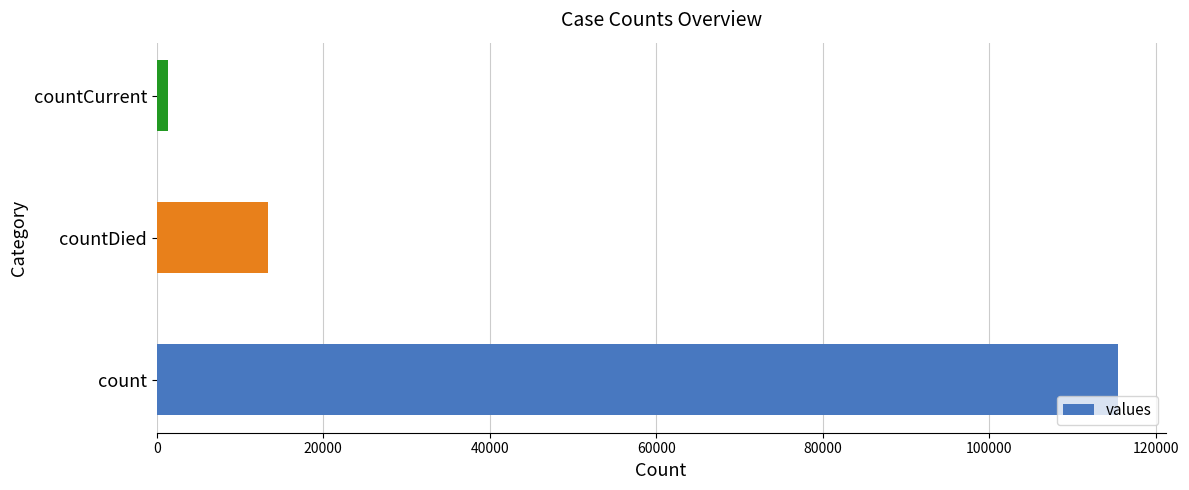

List the labels in order of value, smallest first.

countCurrent, countDied, count